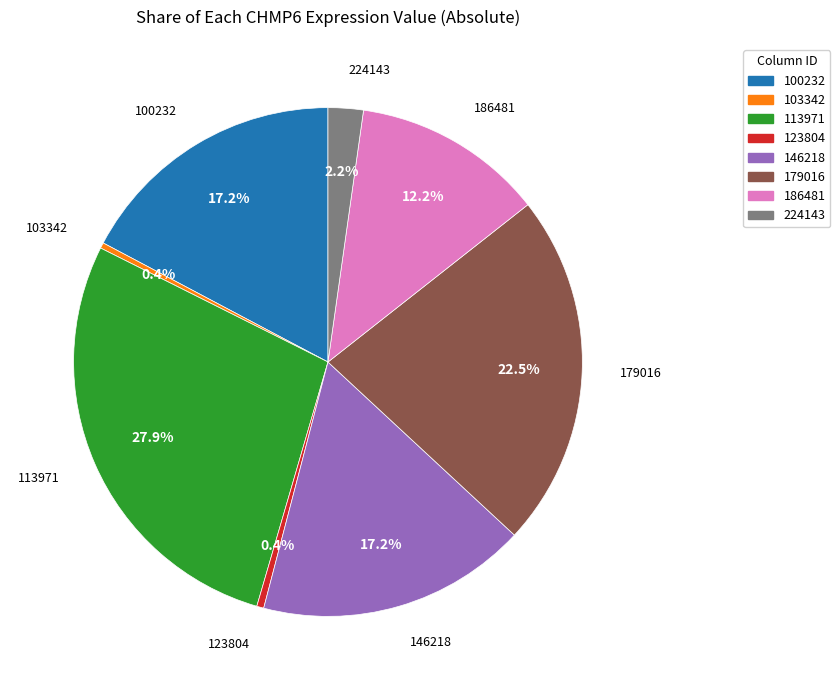

Which has a higher value, 113971 or 179016?

113971